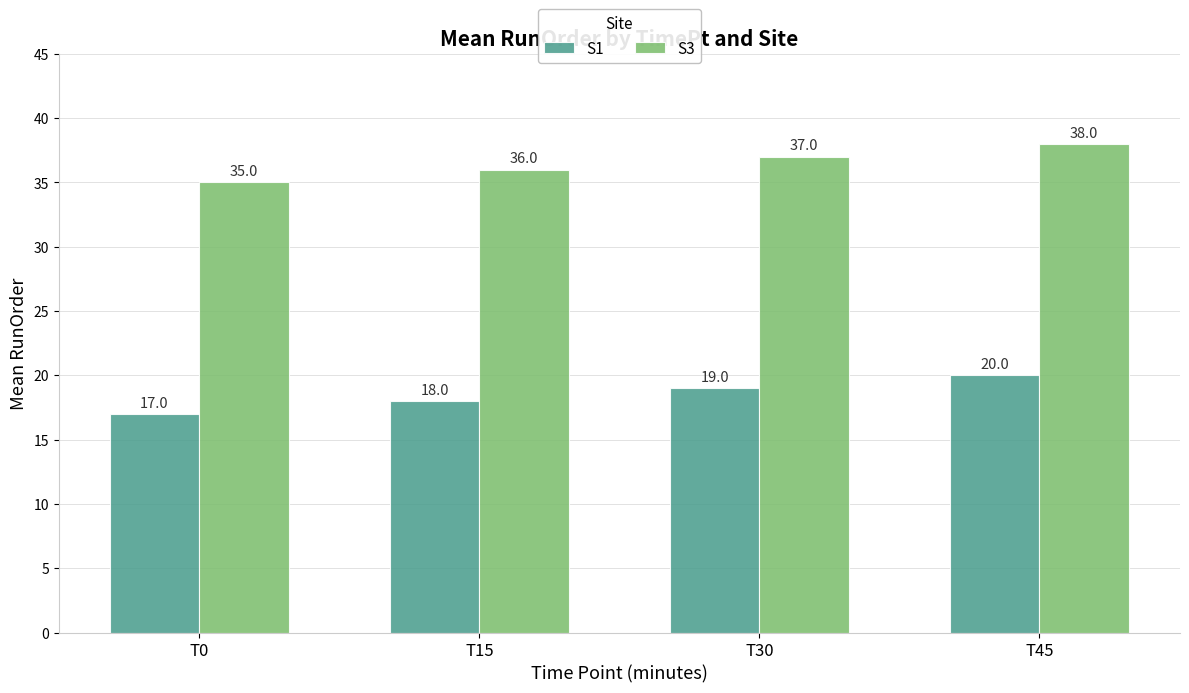

What is the sum of all S1 values?

74